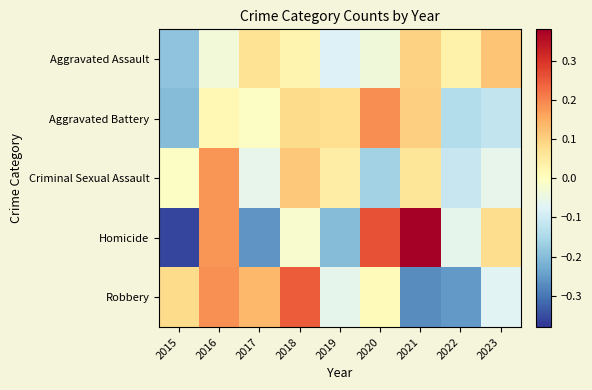

Reading left to right, list all the values displayed in this chart.

Aggravated Assault: 2015=-0.2	2016=-0.0	2017=0.1	2018=0.0	2019=-0.1	2020=-0.0	2021=0.1	2022=0.0	2023=0.1
Aggravated Battery: 2015=-0.2	2016=0.0	2017=-0.0	2018=0.1	2019=0.1	2020=0.2	2021=0.1	2022=-0.1	2023=-0.1
Criminal Sexual Assault: 2015=-0.0	2016=0.2	2017=-0.1	2018=0.1	2019=0.0	2020=-0.2	2021=0.1	2022=-0.1	2023=-0.1
Homicide: 2015=-0.4	2016=0.2	2017=-0.3	2018=-0.0	2019=-0.2	2020=0.3	2021=0.4	2022=-0.1	2023=0.1
Robbery: 2015=0.1	2016=0.2	2017=0.1	2018=0.2	2019=-0.1	2020=0.0	2021=-0.3	2022=-0.3	2023=-0.1